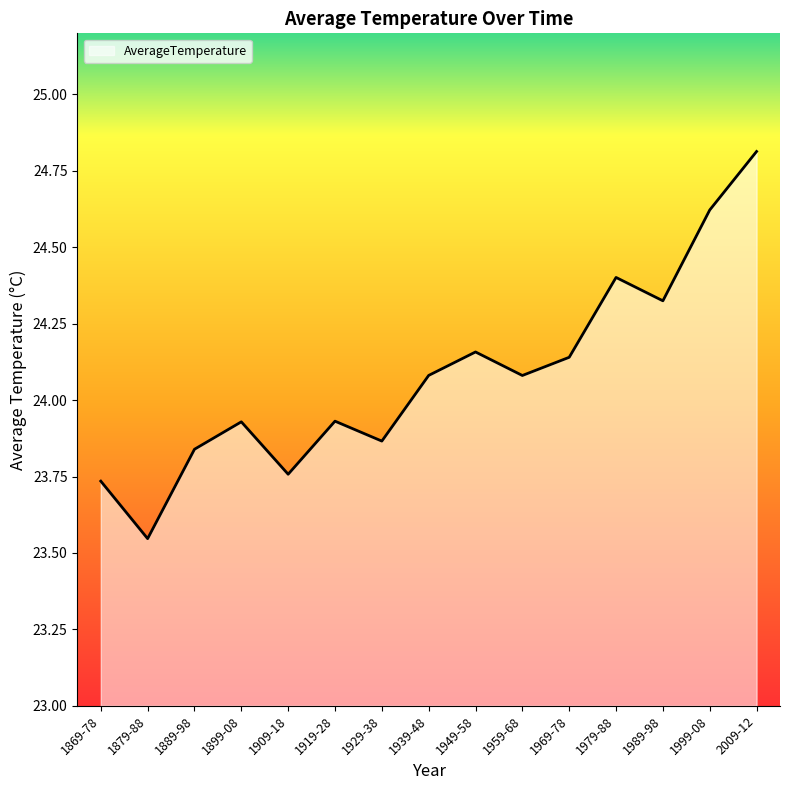

At which category does the chart reach its peak across all series?

2009-12